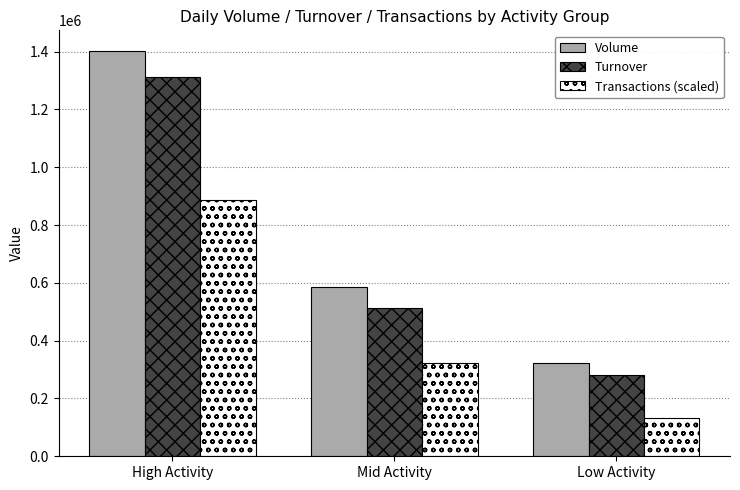

Which series has the largest total across all categories?

Volume